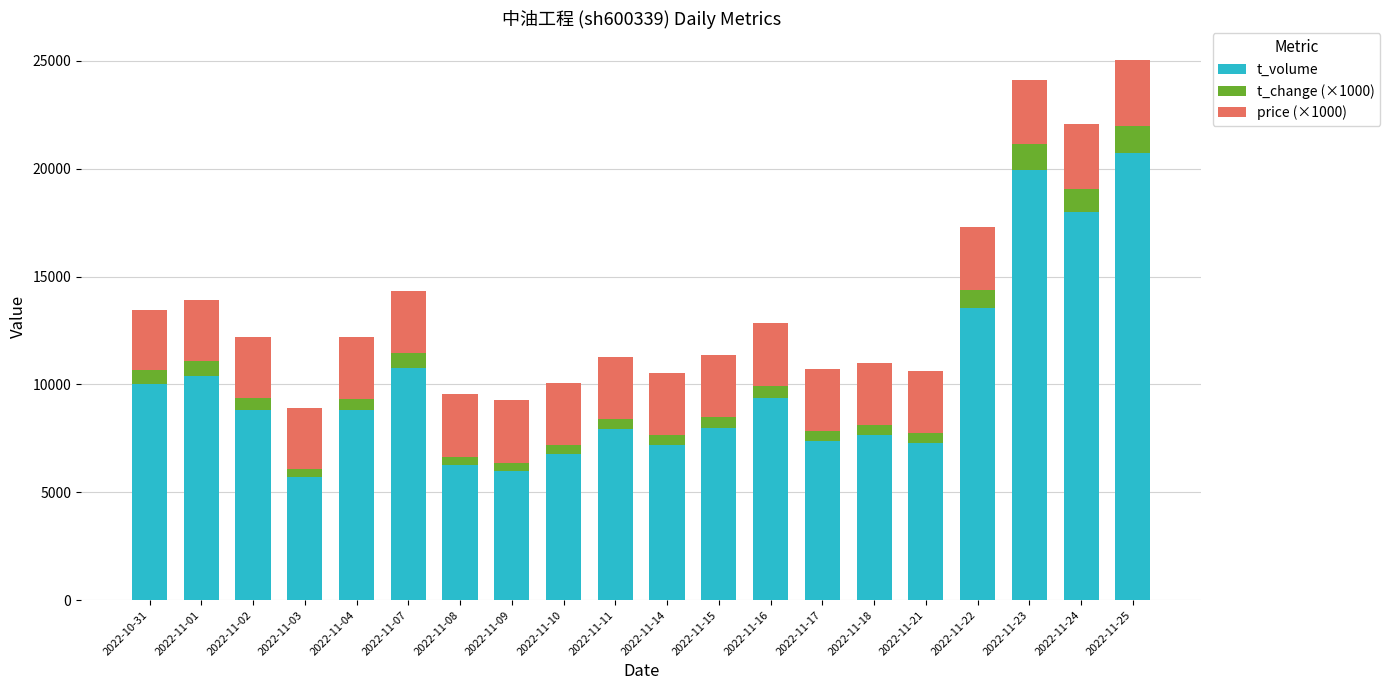

True or false: t_volume has a value of 13974 at 2022-10-31.

False